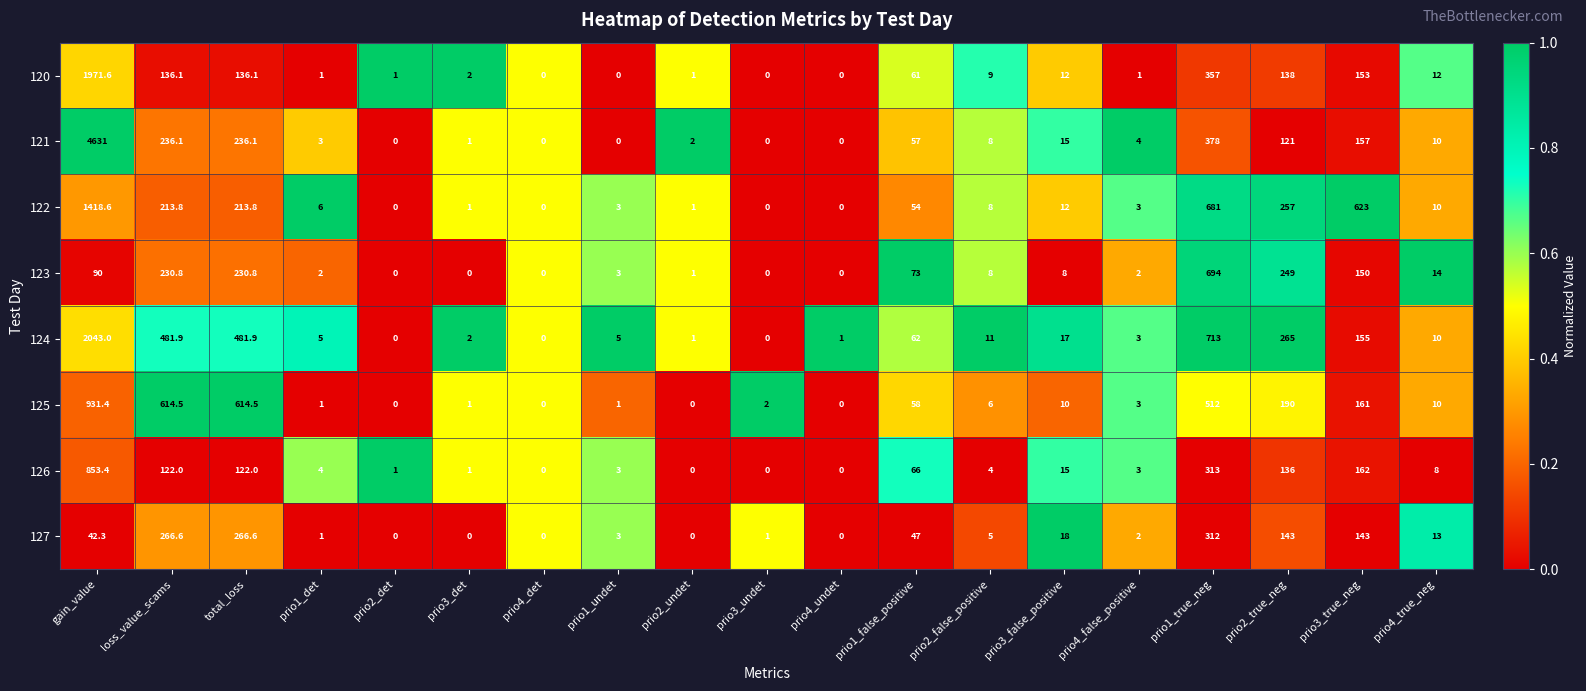

What is the sum of the 127 values at prio3_true_neg and prio1_det?

144.0